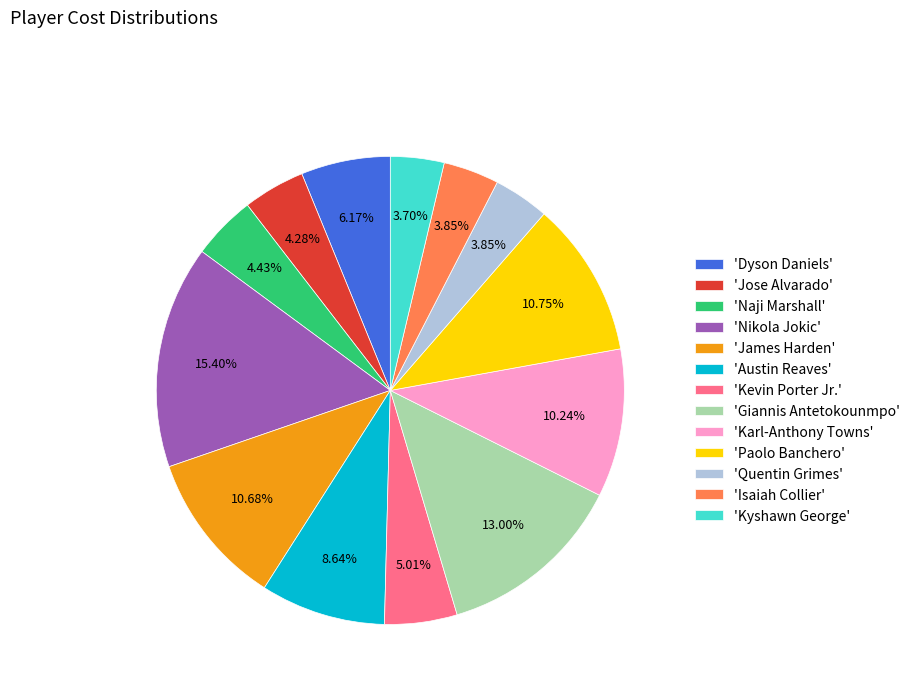

Is there any slice that represents more than half of the pie?

No